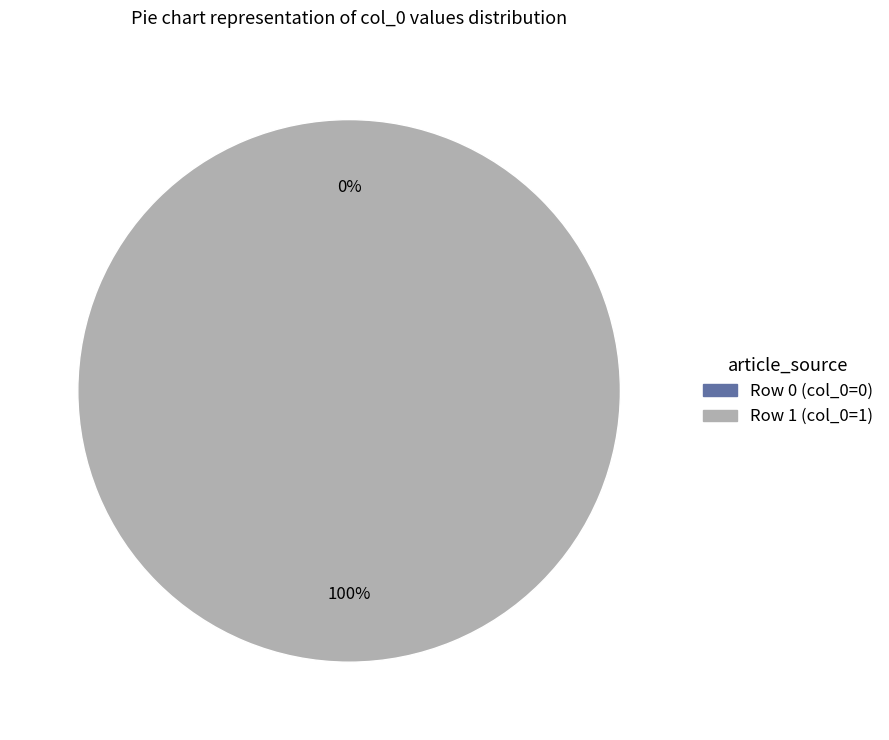

To the nearest percent, what percentage of the pie is JAWS_(lecteur_d%27%C3%A9cran) - row 1?

100%